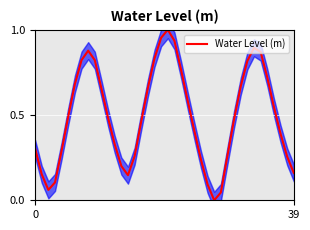

What is the label of the 23rd point from the left?

22